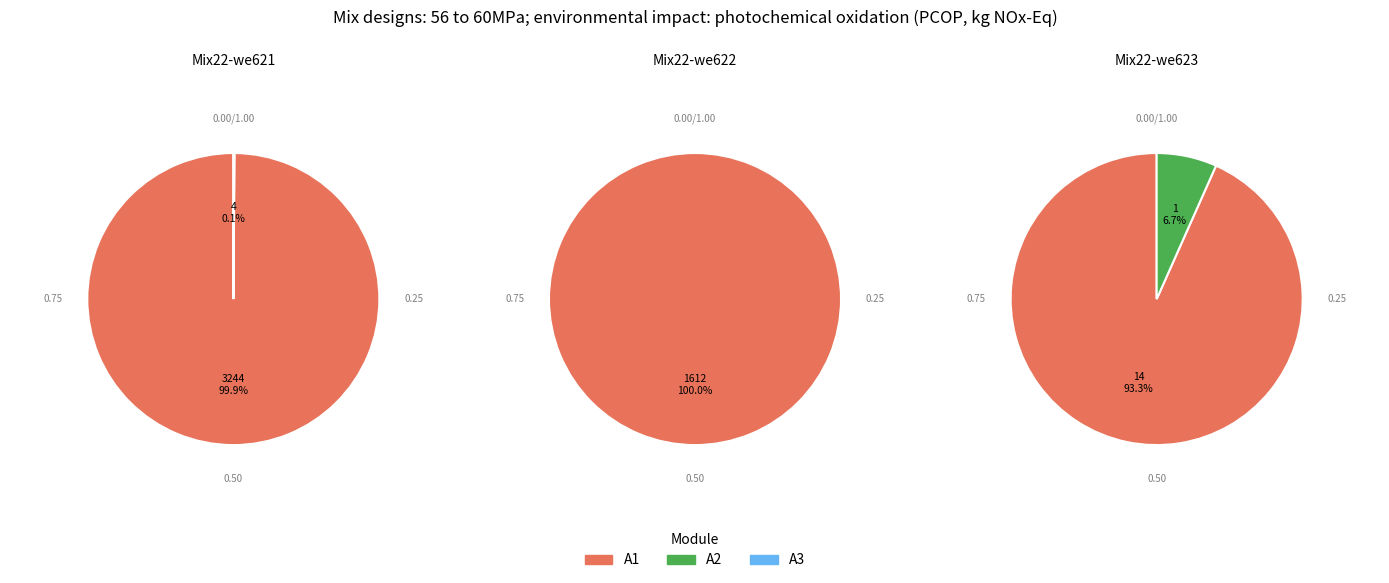

Is 12 the majority of the pie?

No